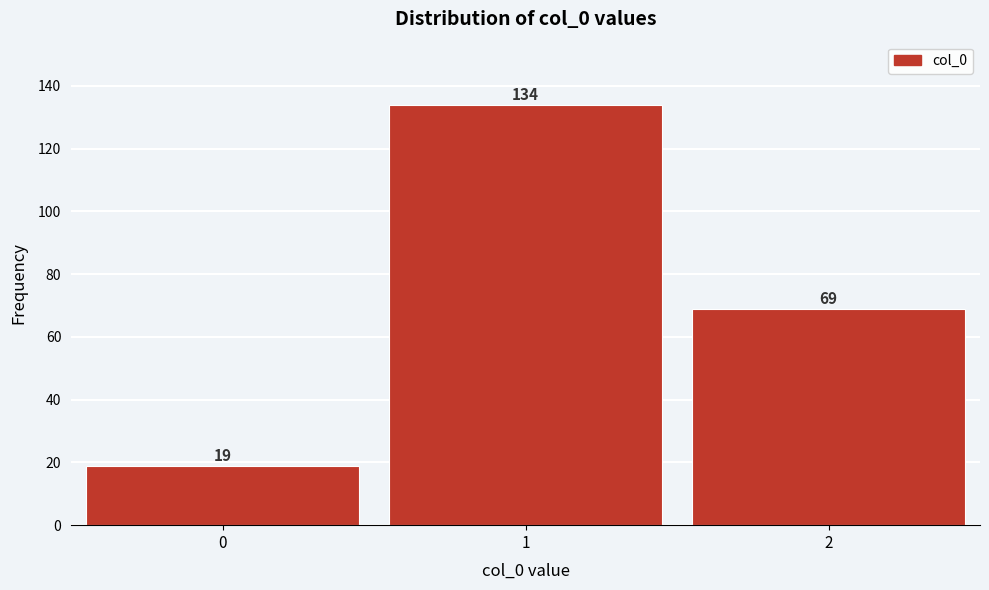

Reading left to right, list all the values displayed in this chart.

0=19	1=134	2=69